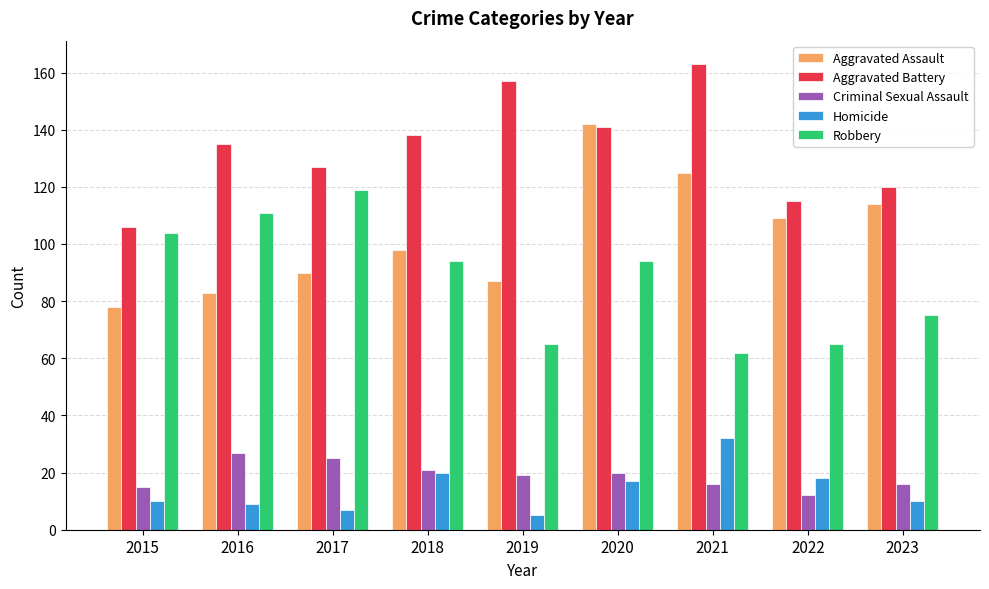

The Criminal Sexual Assault series shows 27 at 2016. True or false?

True